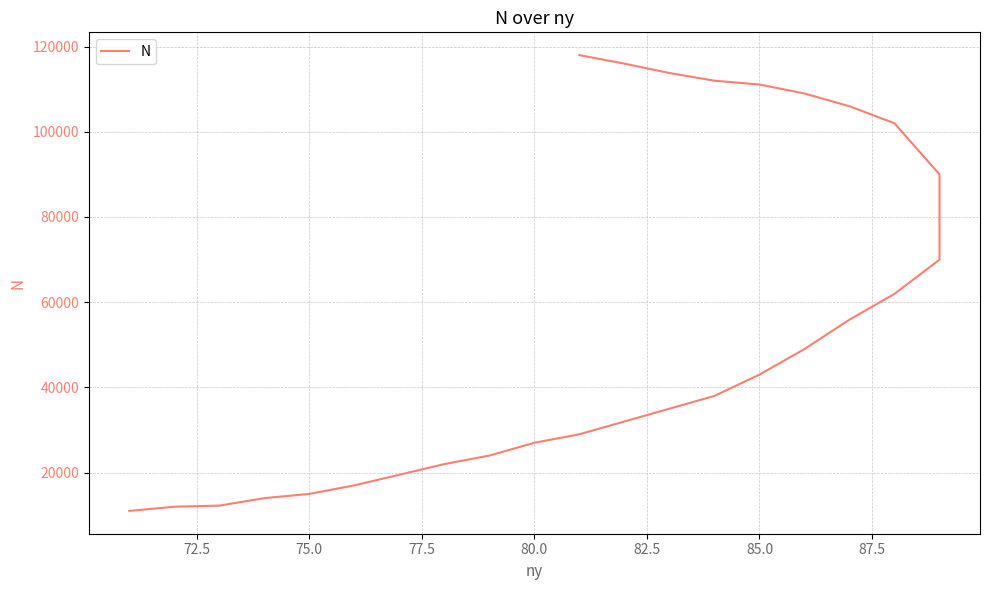

What is the maximum value shown in the chart?

118000